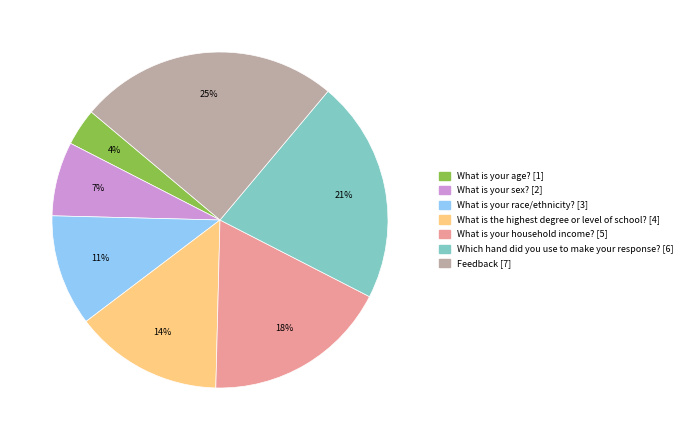

Count the number of slices in the pie.

7